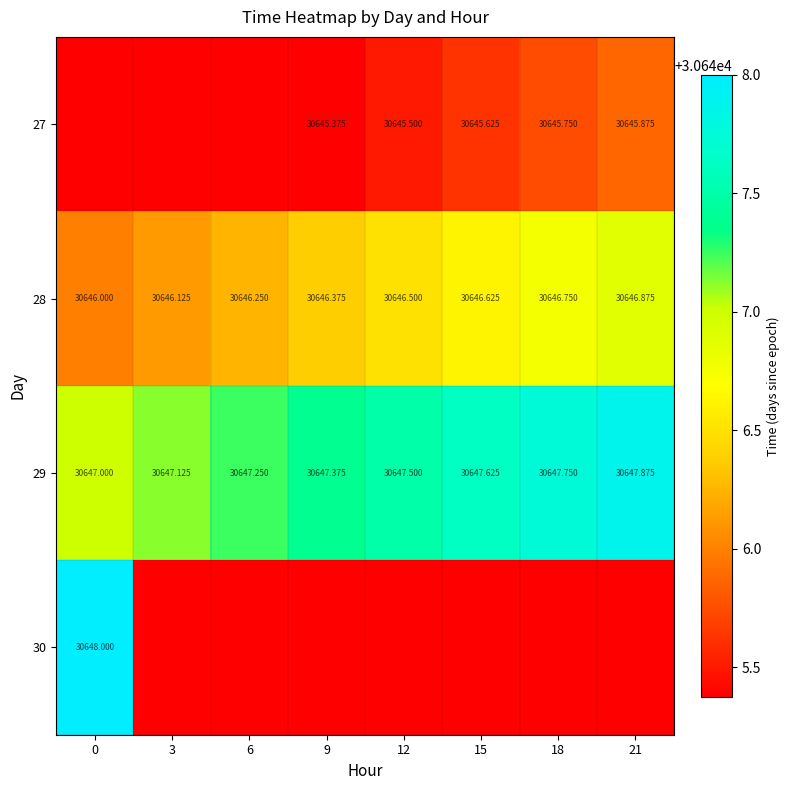

What is the total value across all series at 9?

122584.5